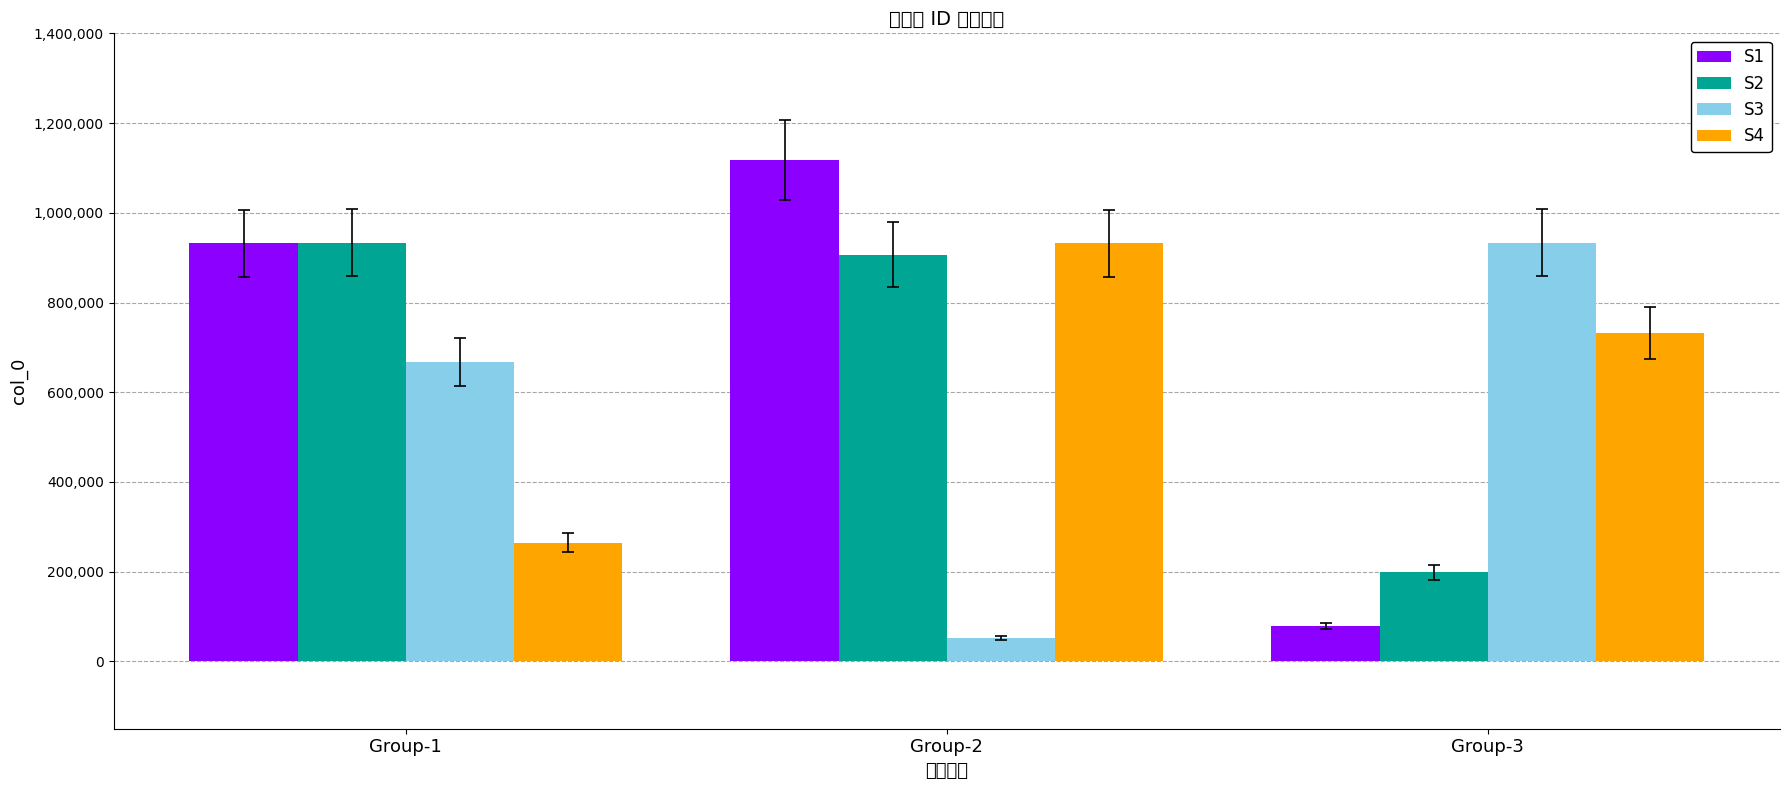

What is the difference between the highest and lowest values at Group-3?

854847